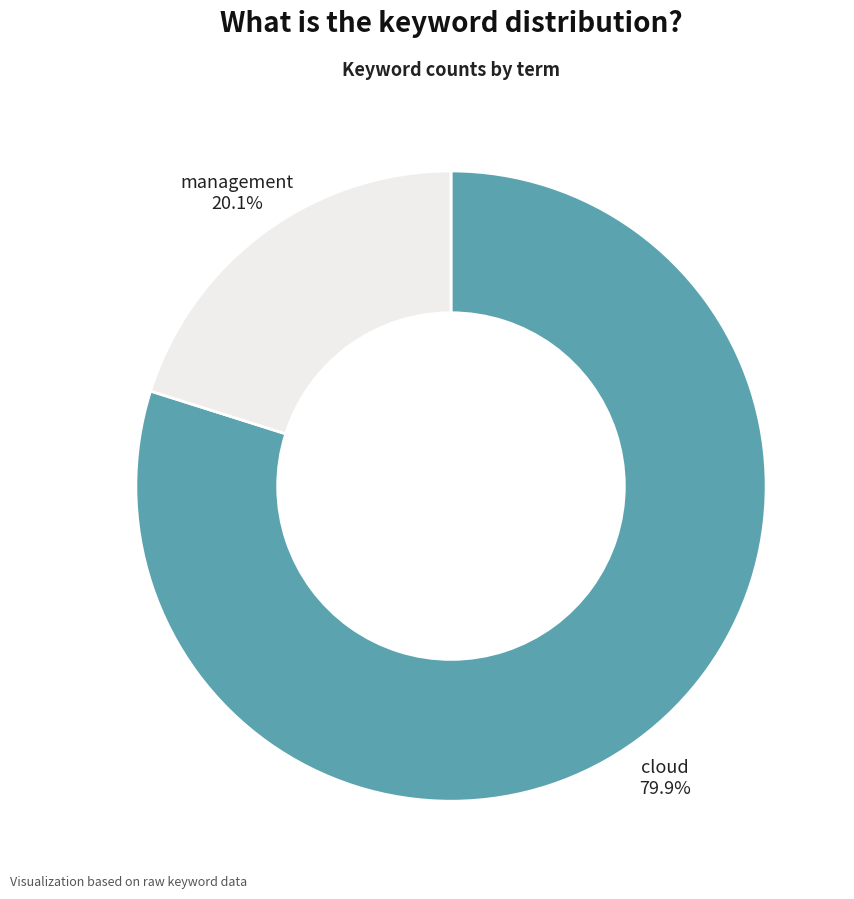

How much of the chart is everything except cloud?

20.1%